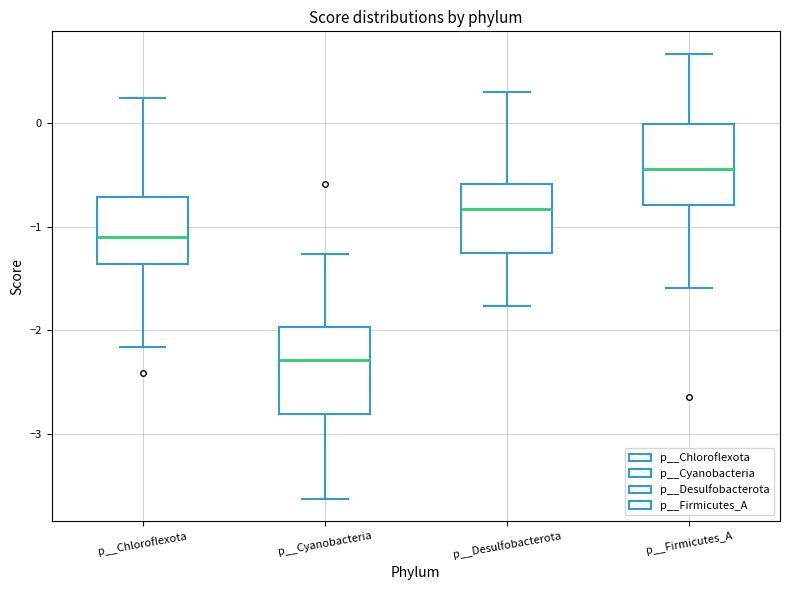

Where does the median line of the box for p__Firmicutes_A sit on the y-axis? The values are not printed on the chart, so give them approximately, as read against the axis.

-0.4